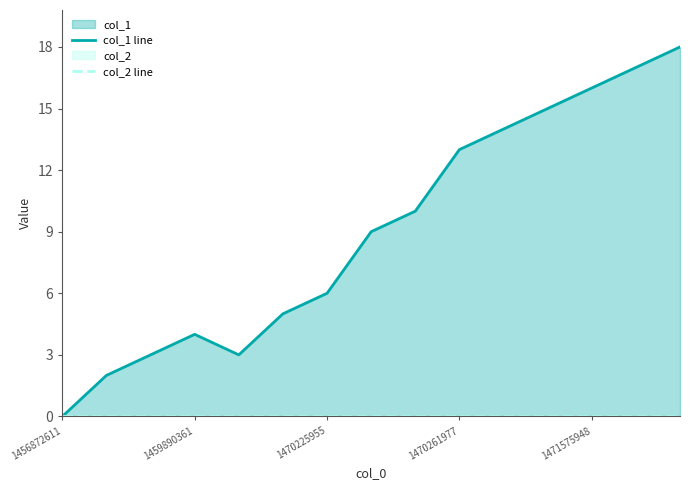

Reading left to right, list all the values displayed in this chart.

col_1 line: 0	2	3	4	3	5	6	9	10	13	14	15	16	17	18
col_2 line: 0	0	0	0	0	0	0	0	0	0	0	0	0	0	0